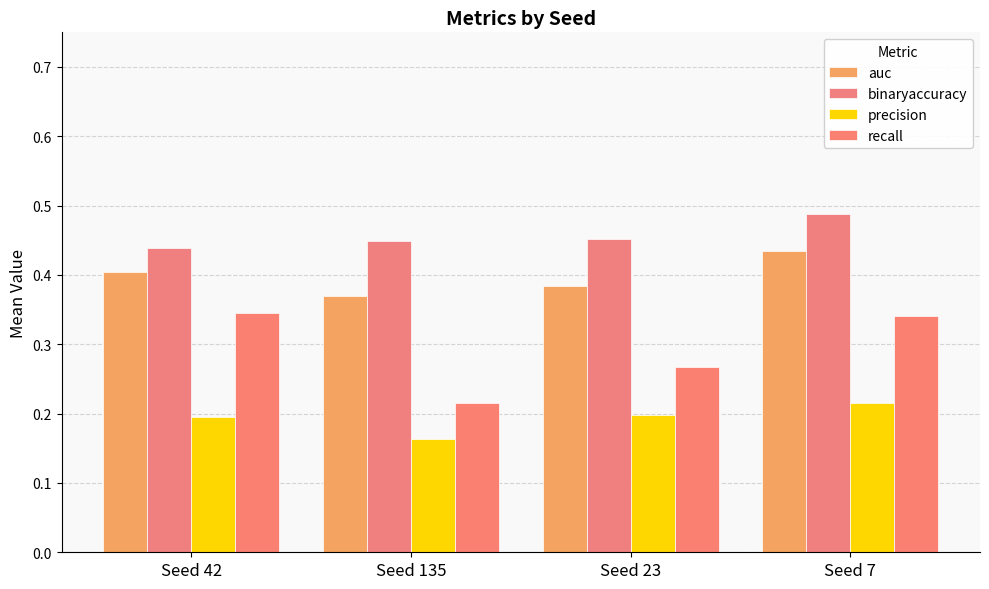

How many distinct data groups are displayed?

4